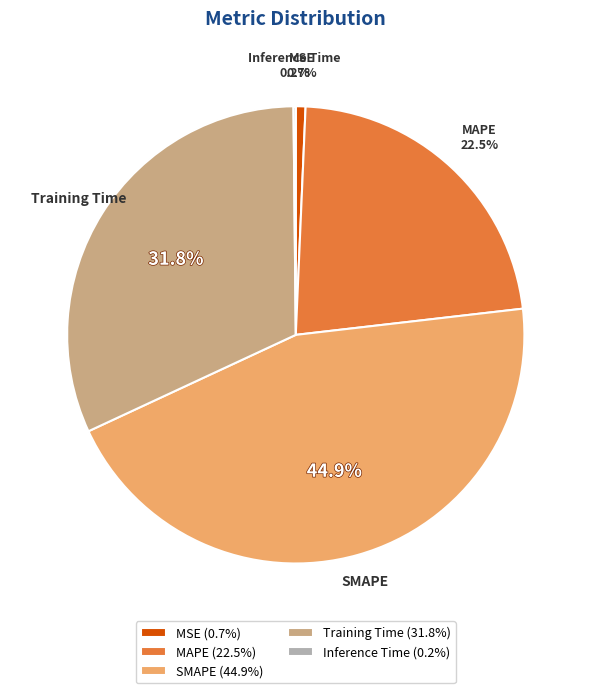

What percentage is the MSE slice, to the nearest percent?

1%